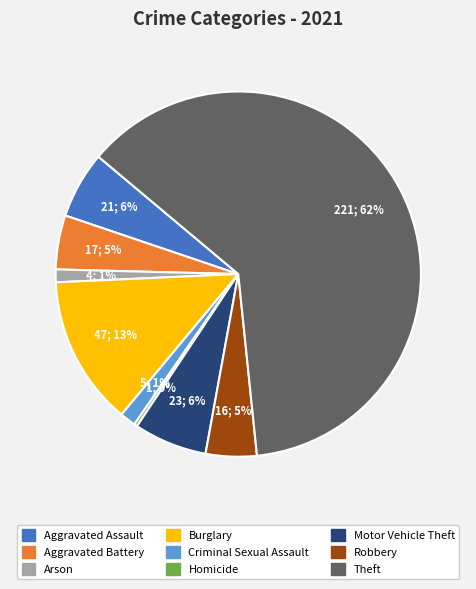

To the nearest percent, what is the average slice percentage?

11%